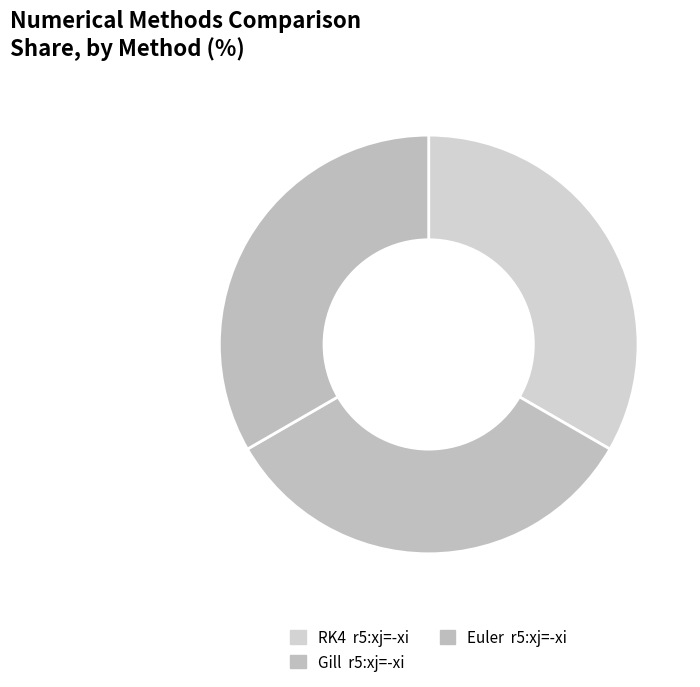

How many slices are in this pie chart?

3